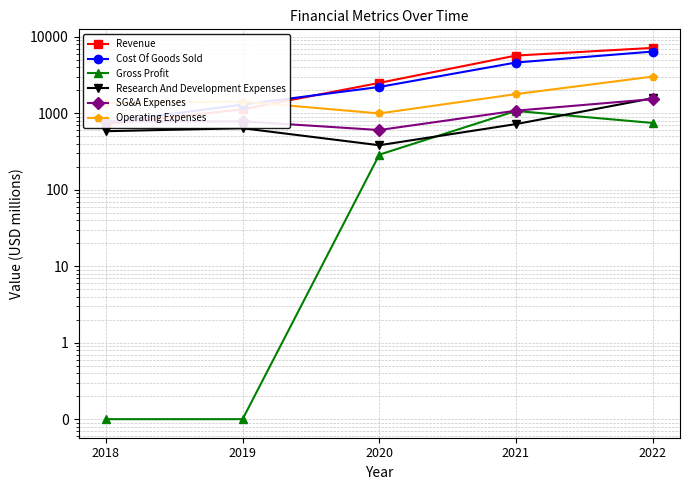

What is the lowest value of the Research And Development Expenses series?

381.3